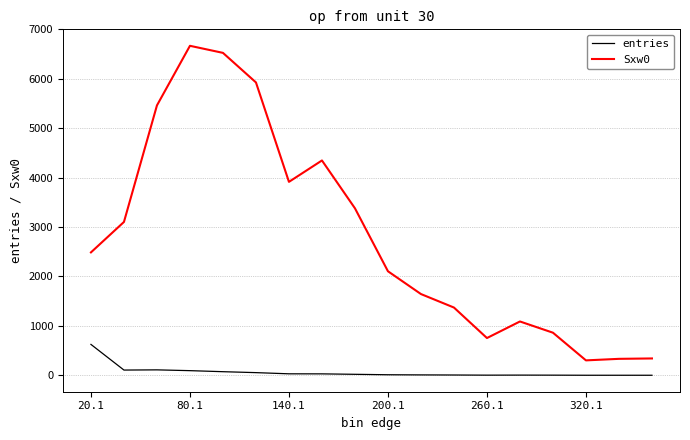

Which series has the largest total across all categories?

Sxw0